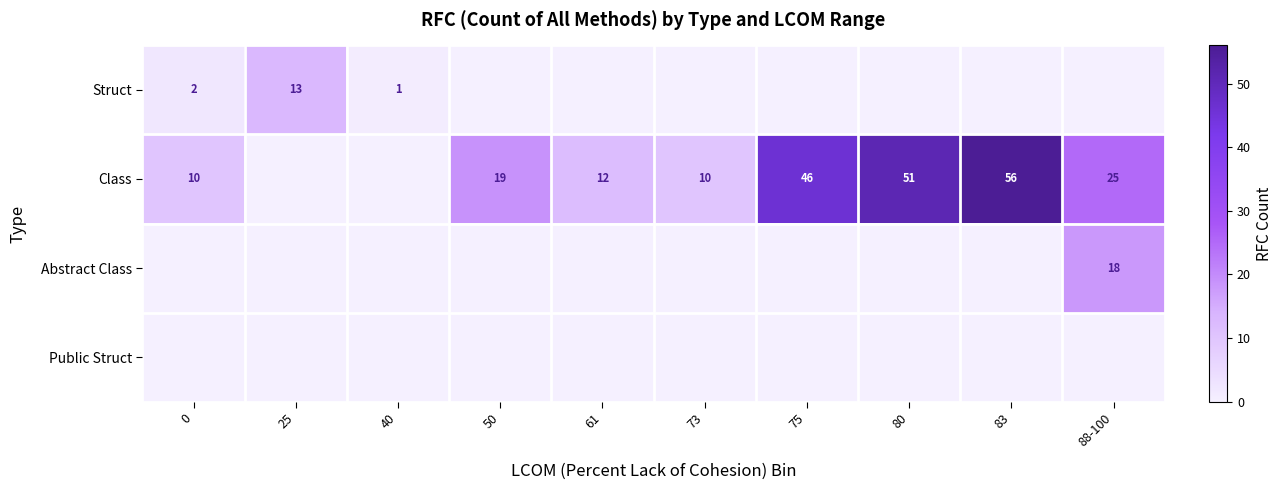

What is the difference between the Class values at 80 and 0?

41